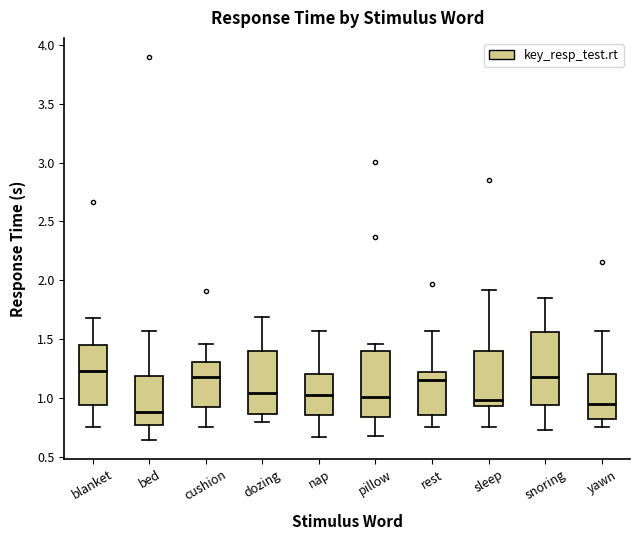

Which box is the tallest, from its lower edge to its upper edge?

snoring